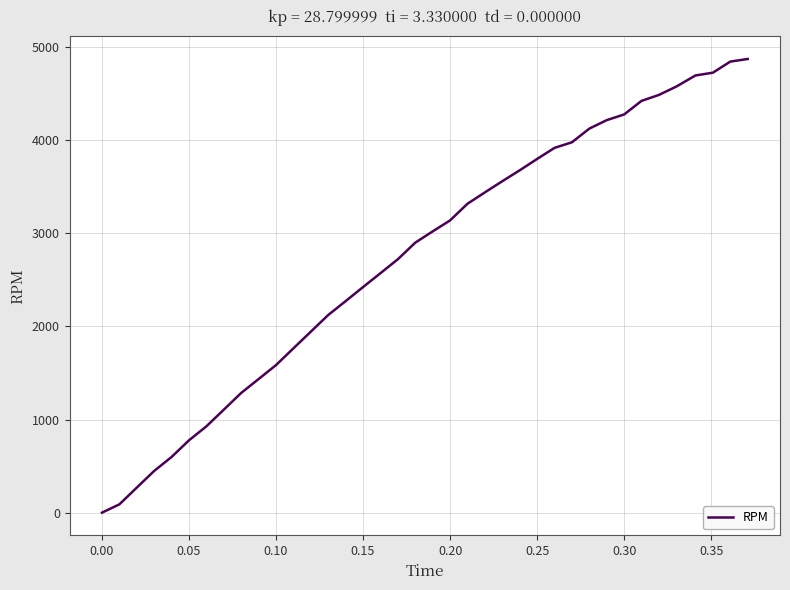

At which label is the value closest to 2436?

0.15